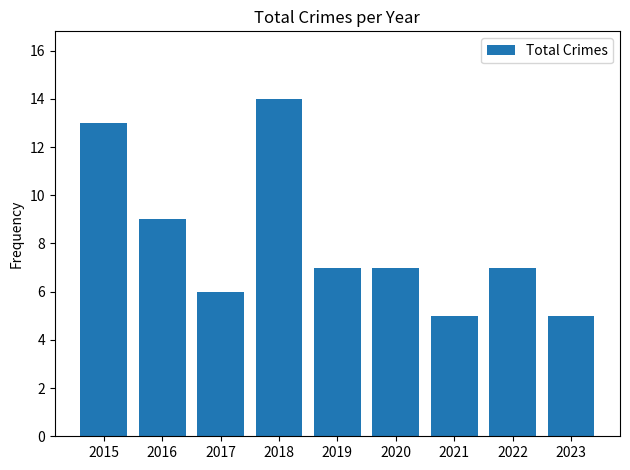

What is the difference between the maximum and minimum values?

9